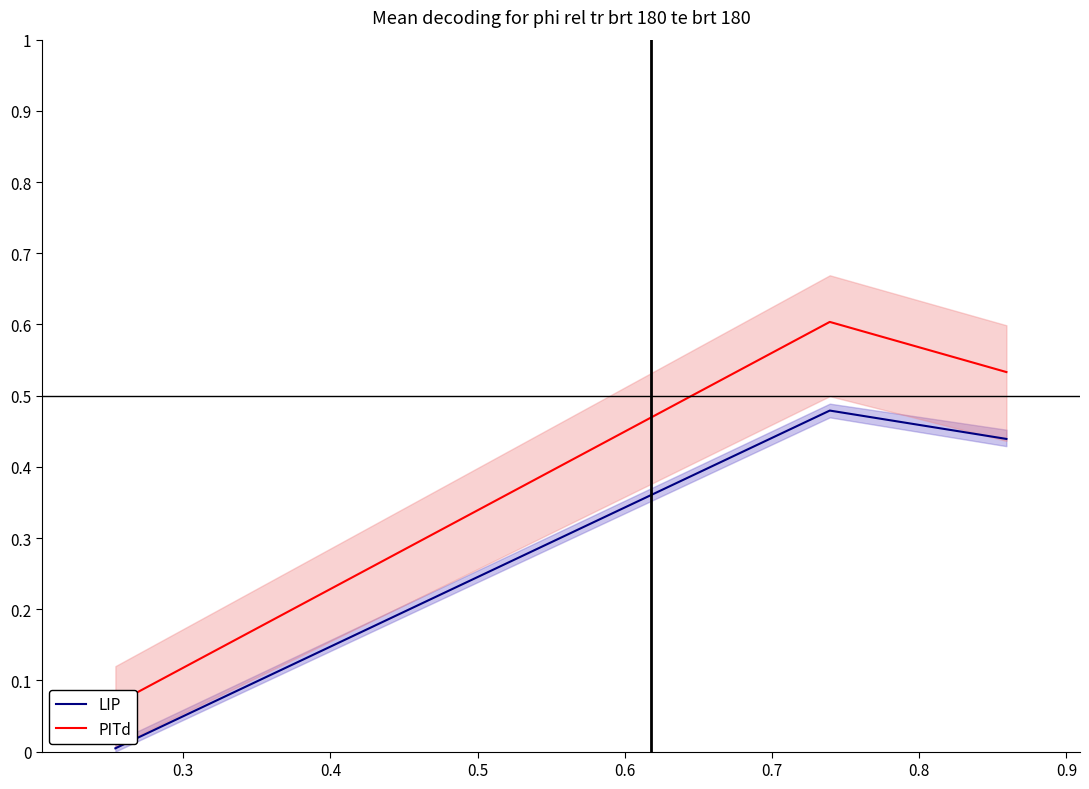

What are all the series names shown in the legend?

LIP, PITd